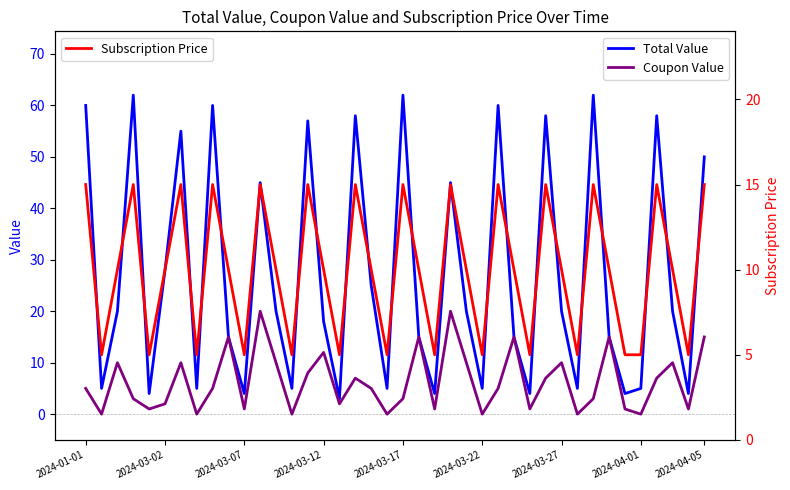

Is it true that Total Value equals 101 at 2024-03-17?

False